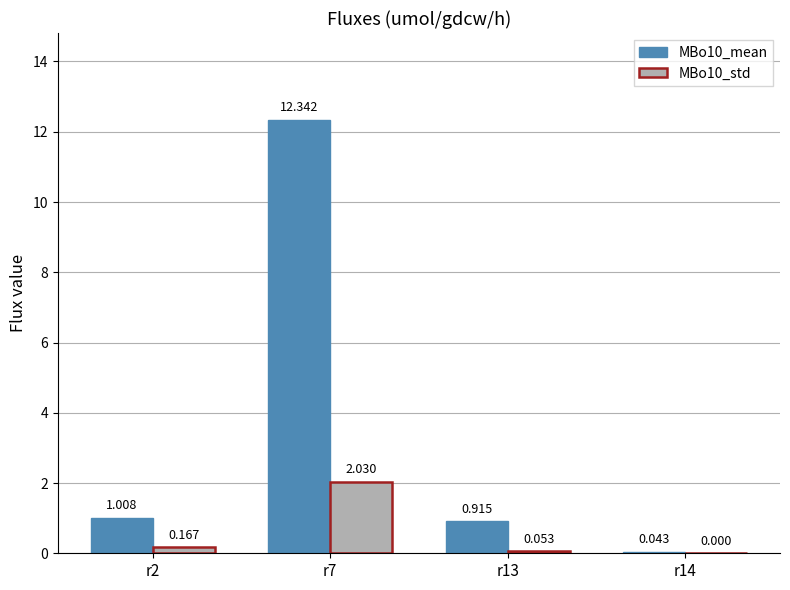

Rank the series by their maximum value, from highest to lowest.

MBo10_mean, MBo10_std